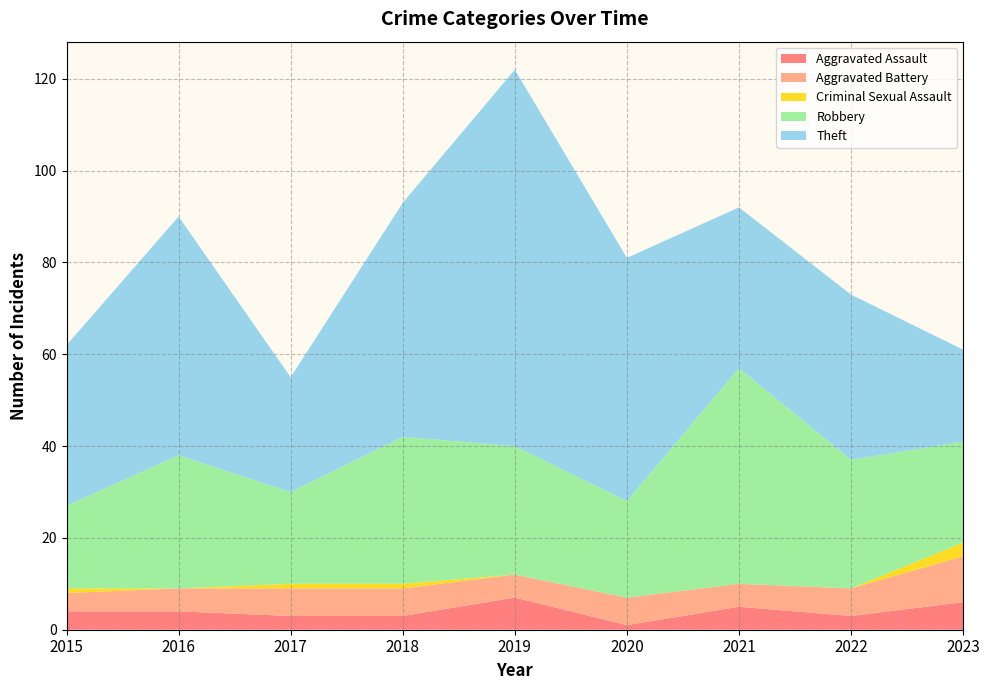

Reading left to right, list all the values displayed in this chart.

Aggravated Assault: 4	4	3	3	7	1	5	3	6
Aggravated Battery: 4	5	6	6	5	6	5	6	10
Criminal Sexual Assault: 1	0	1	1	0	0	0	0	3
Robbery: 18	29	20	32	28	21	47	28	22
Theft: 35	52	25	51	82	53	35	36	20